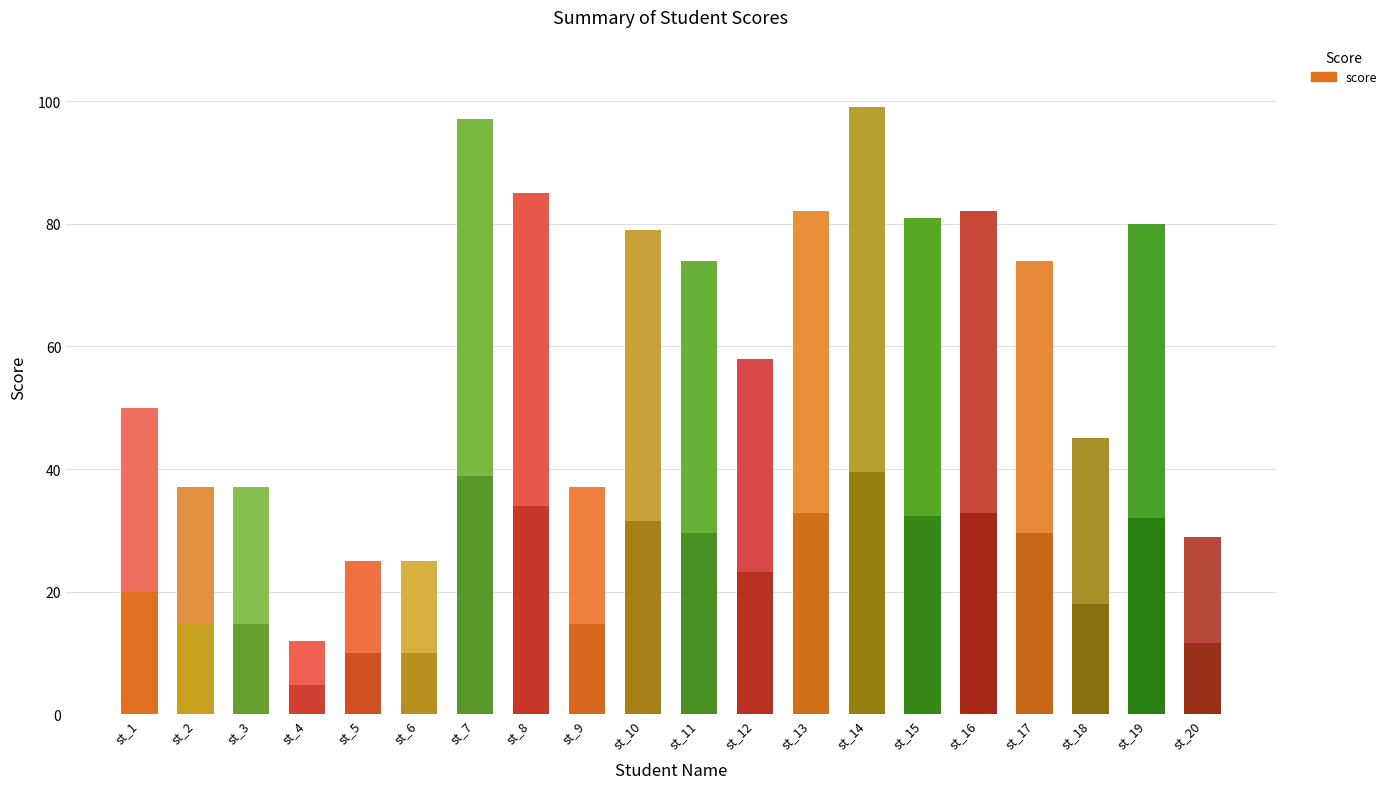

List the labels in order of value, largest first.

st_14, st_7, st_8, st_13, st_16, st_15, st_19, st_10, st_11, st_17, st_12, st_1, st_18, st_2, st_3, st_9, st_20, st_5, st_6, st_4